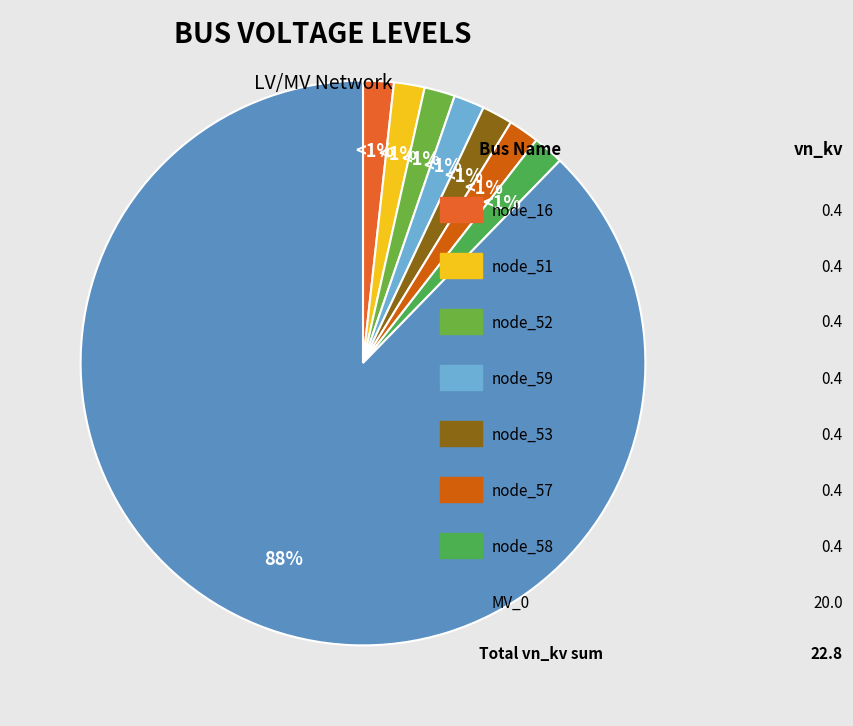

Combined, what portion of the pie is bus_LV_3762-51_1_2_node_58 and bus_LV_3762-51_1_2_node_57?

3.5%